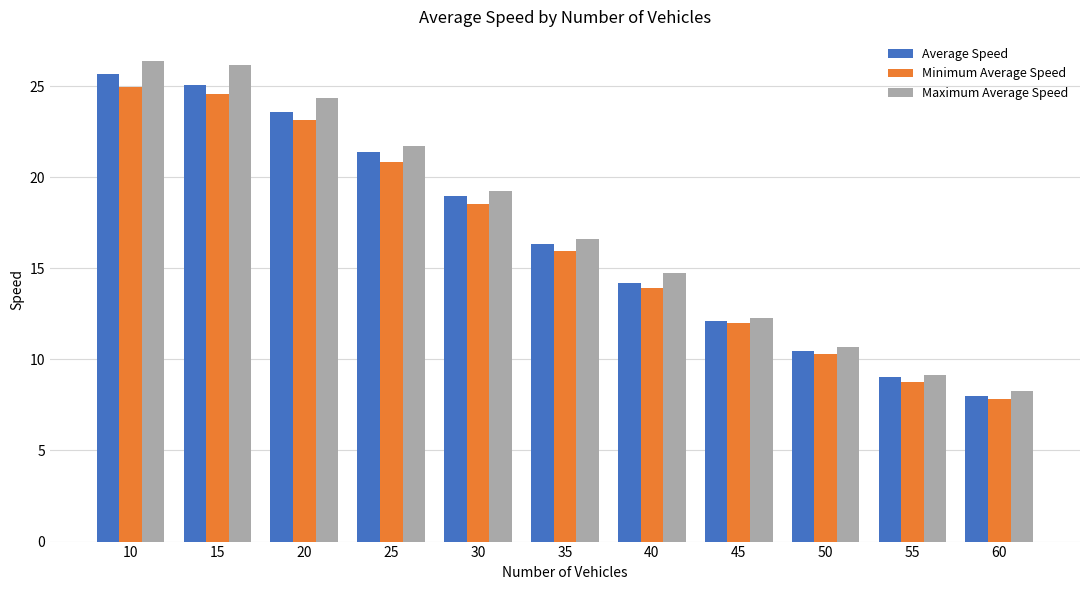

Does the chart contain any negative values?

No